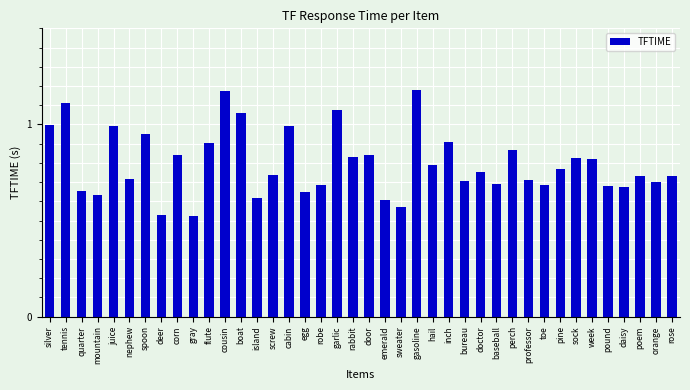

What position from the left is hail?

25